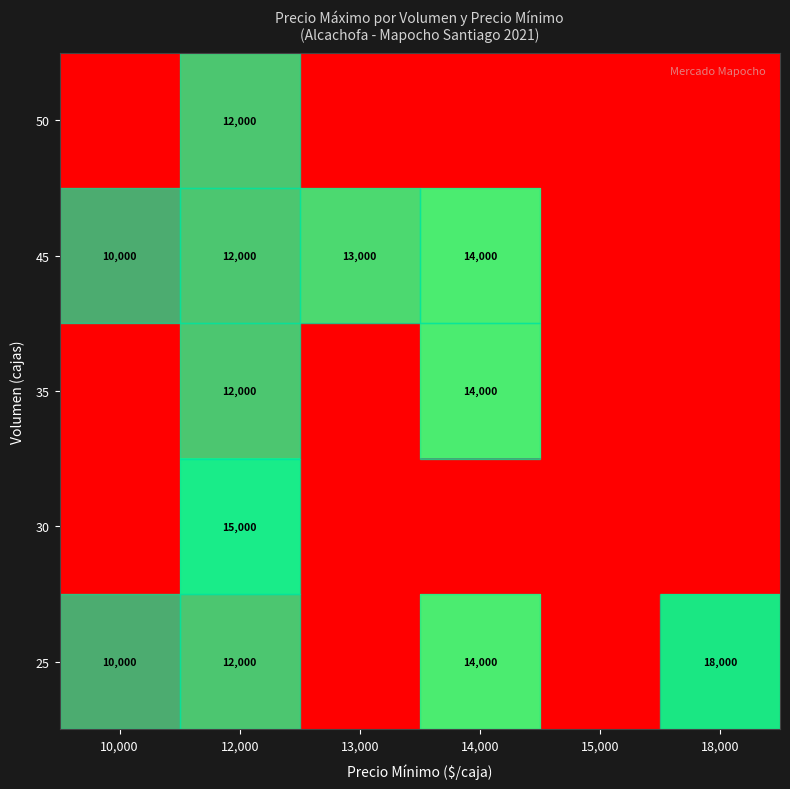

Is it true that 45 equals 18362 at 14,000?

False